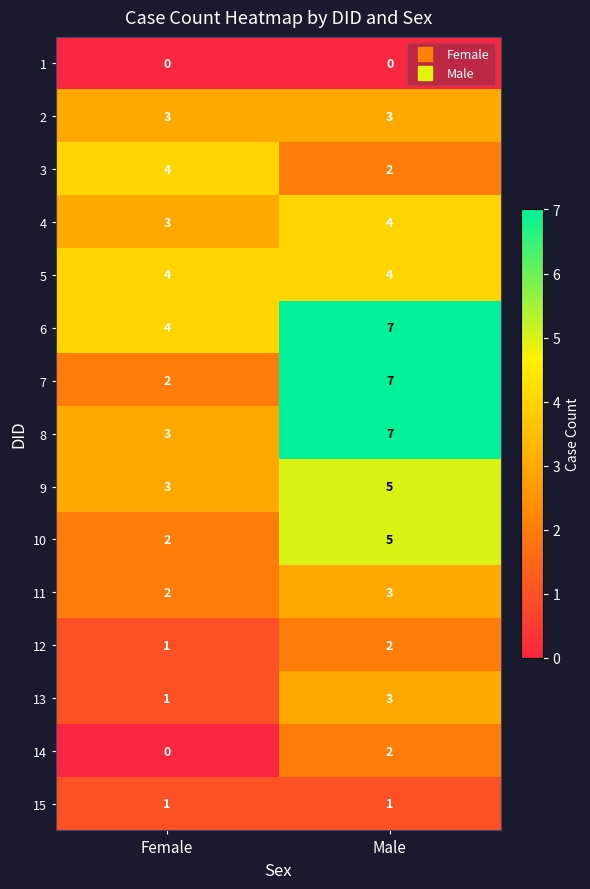

Read the 10 value at Male.

5